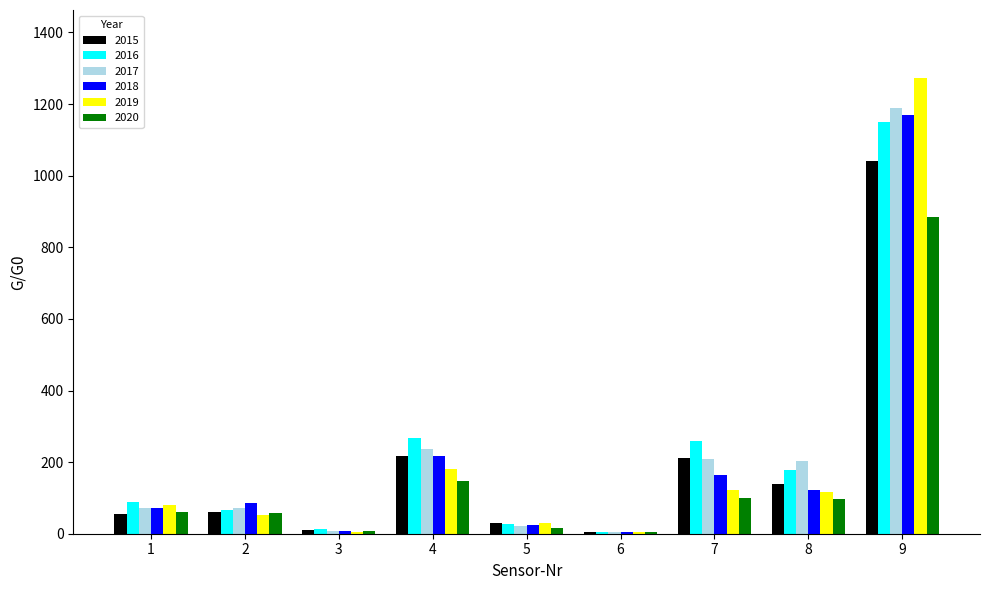

Which series has the widest spread of values?

2019